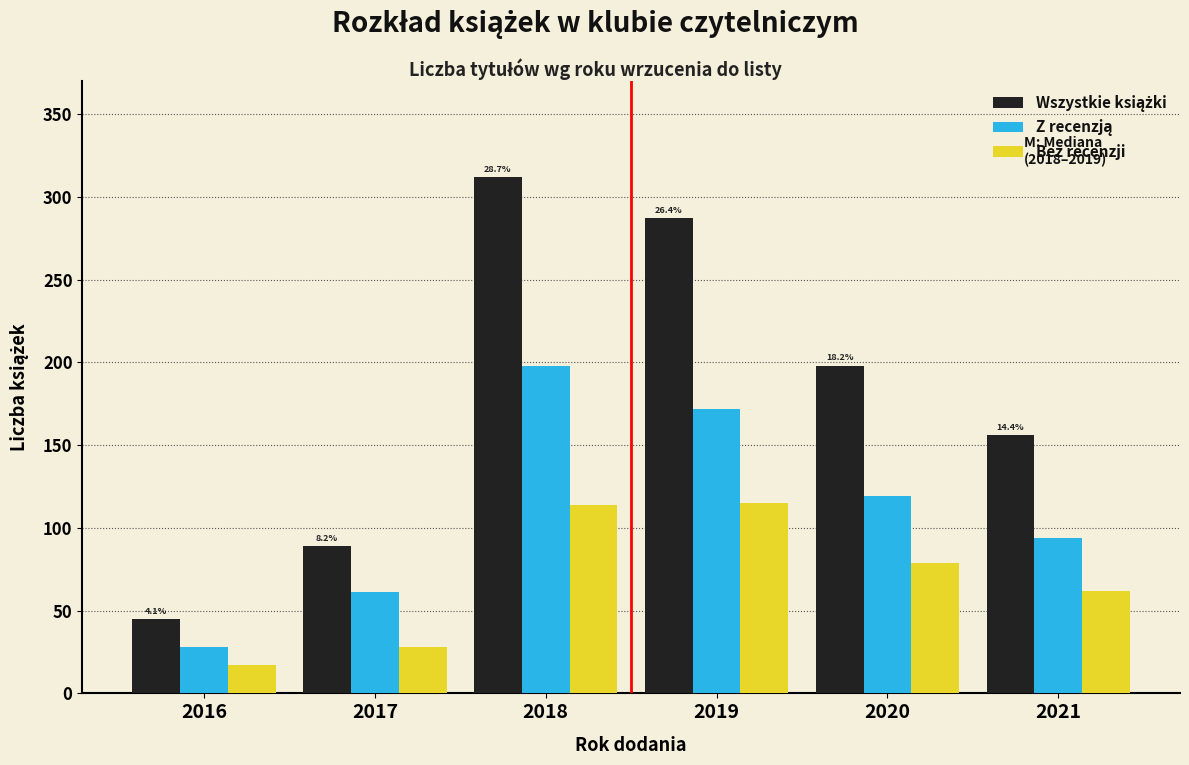

True or false: Bez recenzji has a value of 62 at 2021.

True